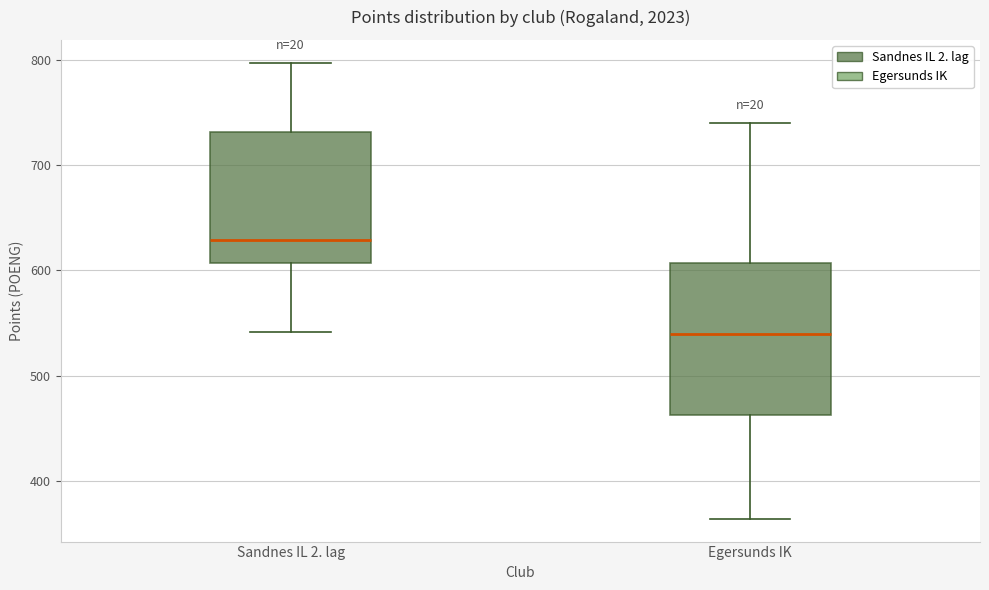

Reading left to right, transcribe this box plot: for each box, give where its median line is, the range the box spans, and where its two whiskers end, as read against the y-axis. The values are not printed on the chart, so give them approximately, as read against the axis.

Sandnes IL 2. lag: median 630, box 610 to 730, whiskers 540 to 800
Egersunds IK: median 540, box 460 to 610, whiskers 360 to 740